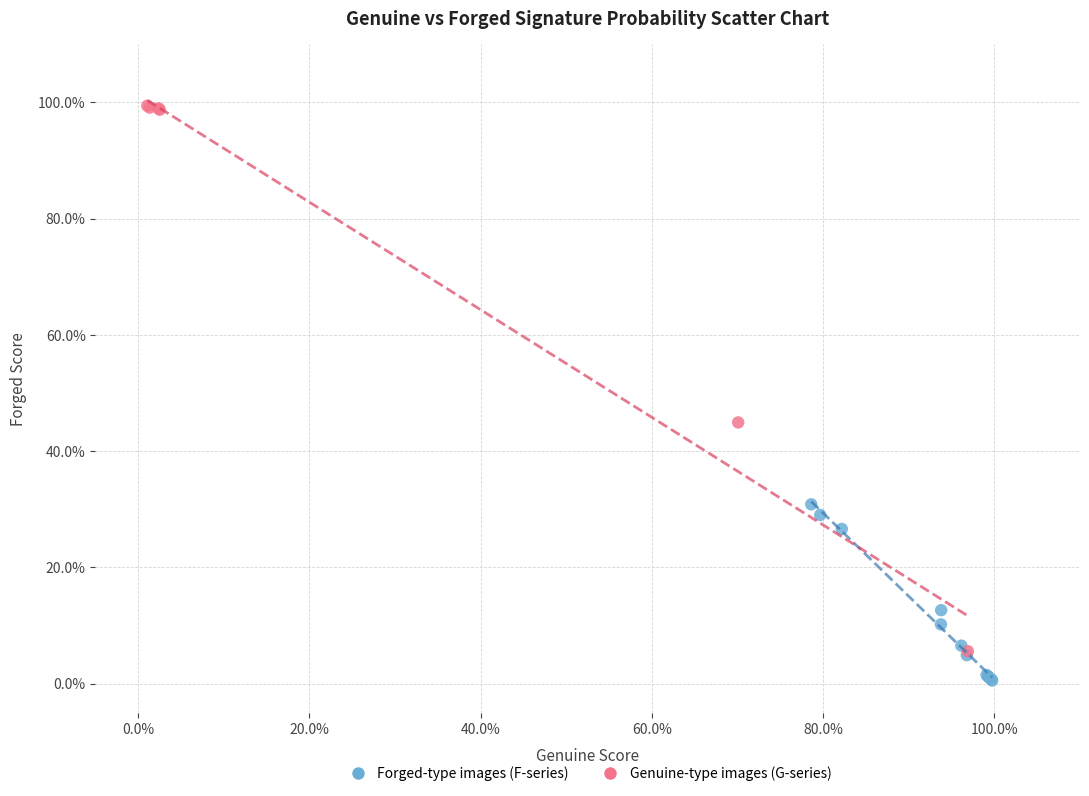

What are all the series names shown in the legend?

Forged-type images (F-series), Genuine-type images (G-series)